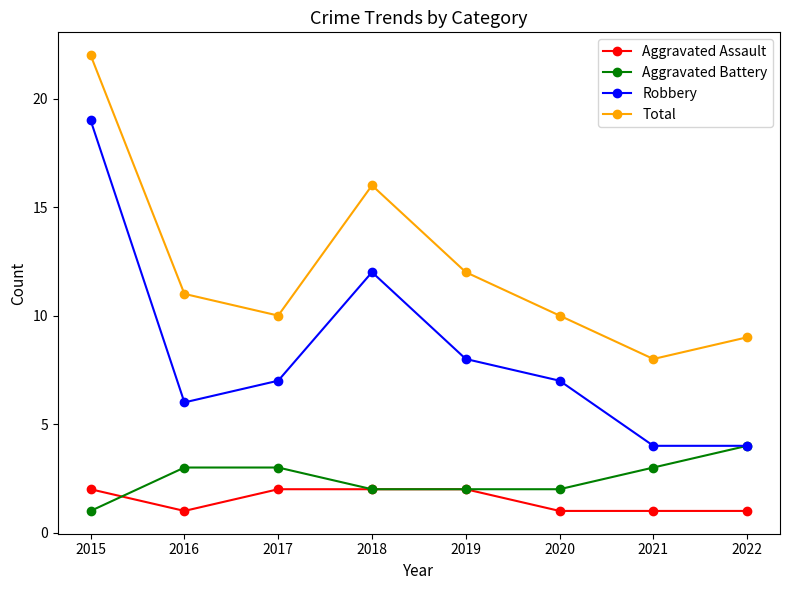

Rank the series by their maximum value, from lowest to highest.

Aggravated Assault, Aggravated Battery, Robbery, Total